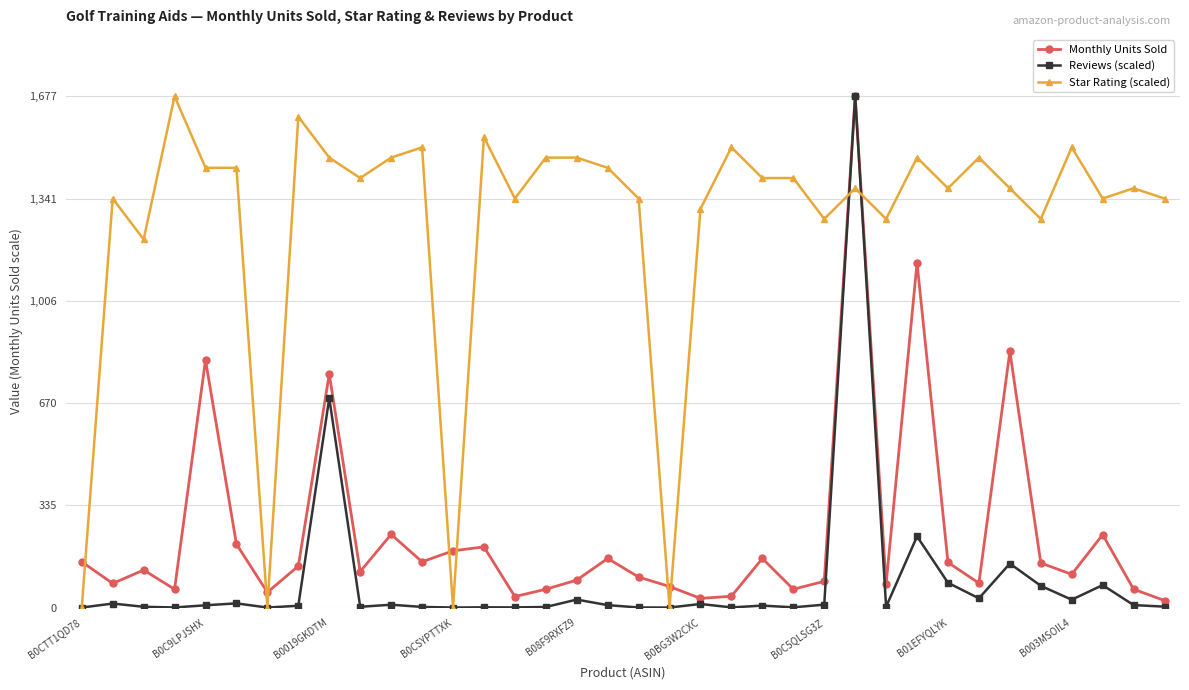

What is the value of the Star Rating (scaled) point at the 16th from the left?

1475.8